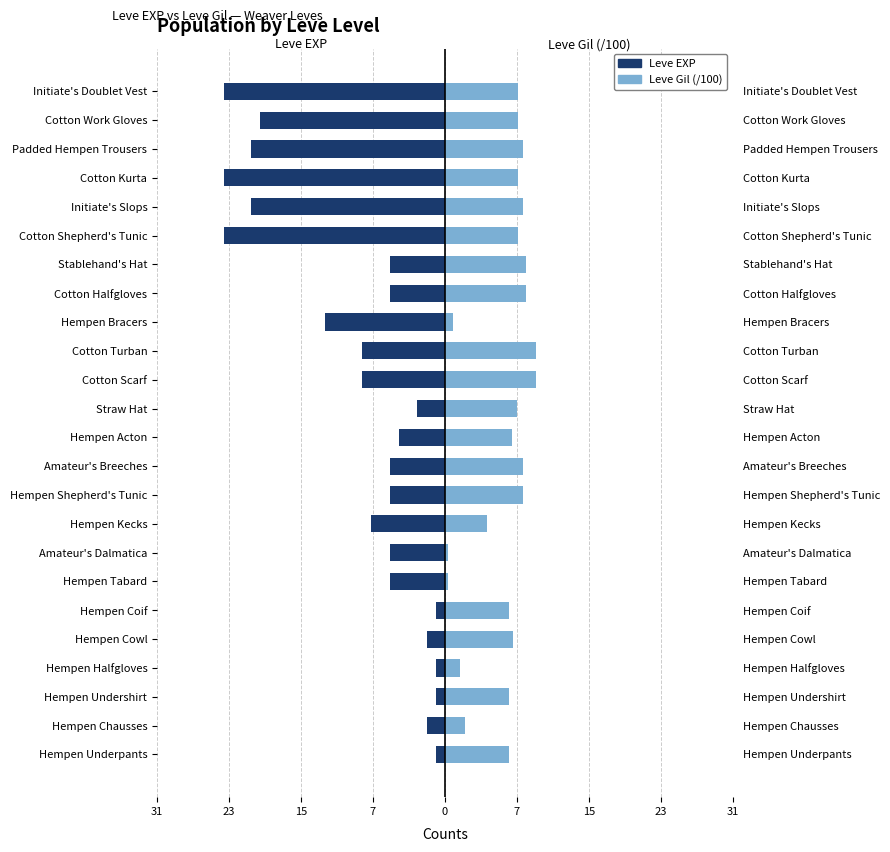

What are all the series names shown in the legend?

Leve EXP, Leve Gil (/100)